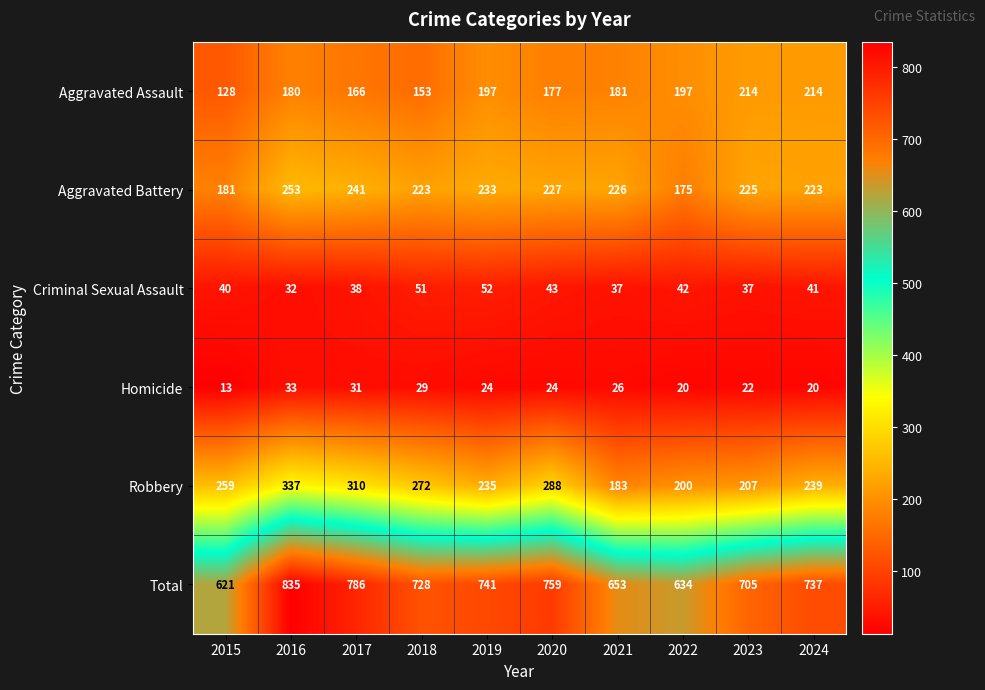

What is the total value across all series at 2023?

1410